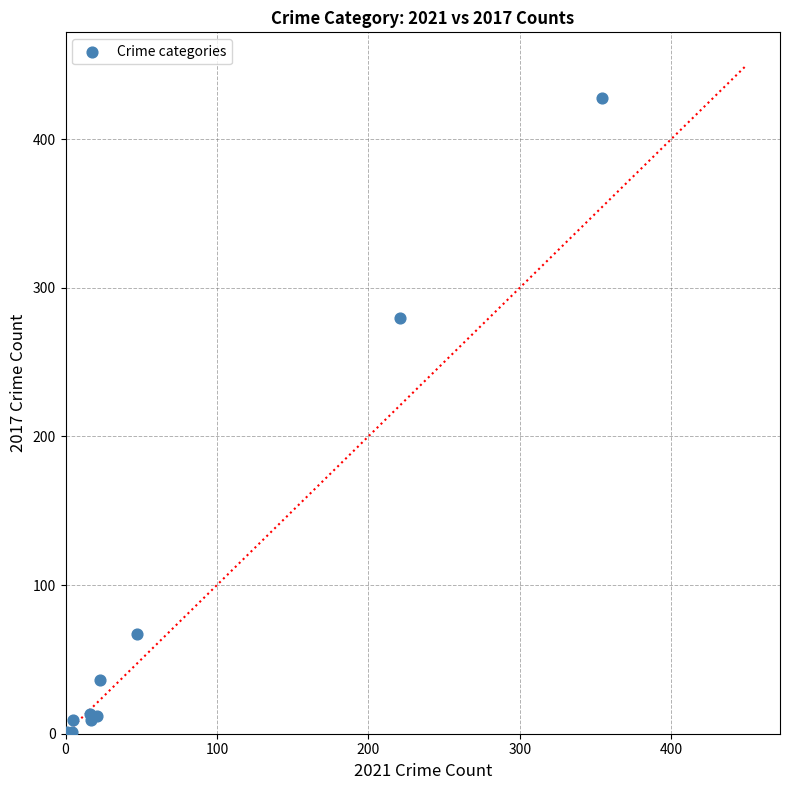

What Y value in the scatter plot is closest to 214?

280